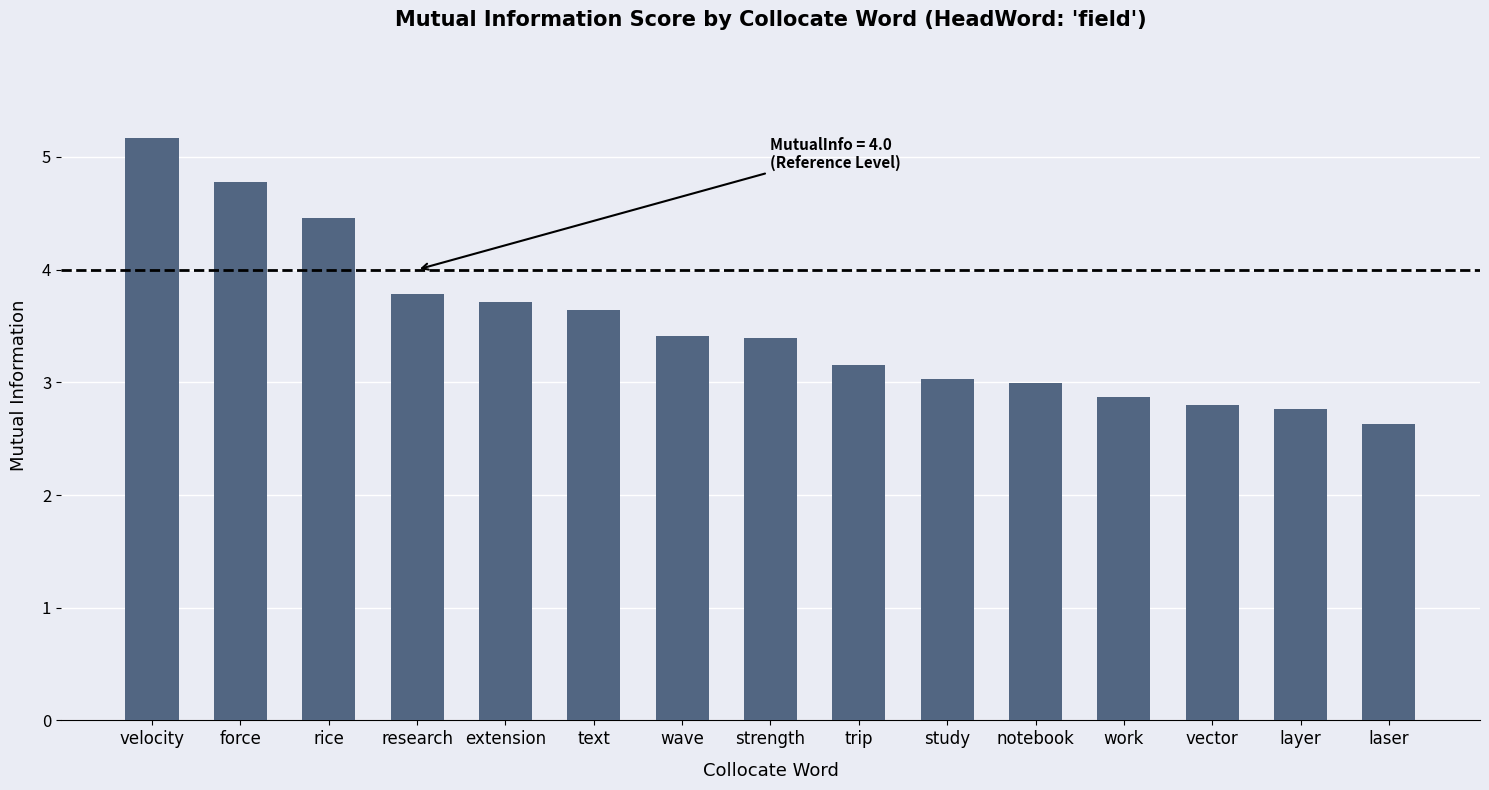

Does the chart contain stacked bars?

No